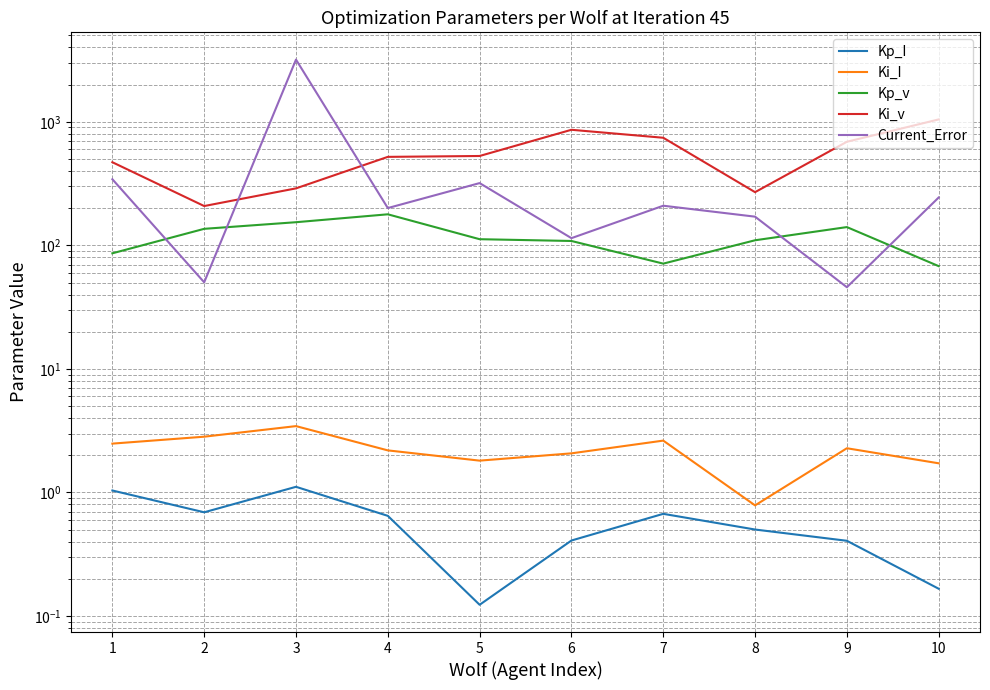

What is the value of the Ki_I point at the 6th from the left?

2.1